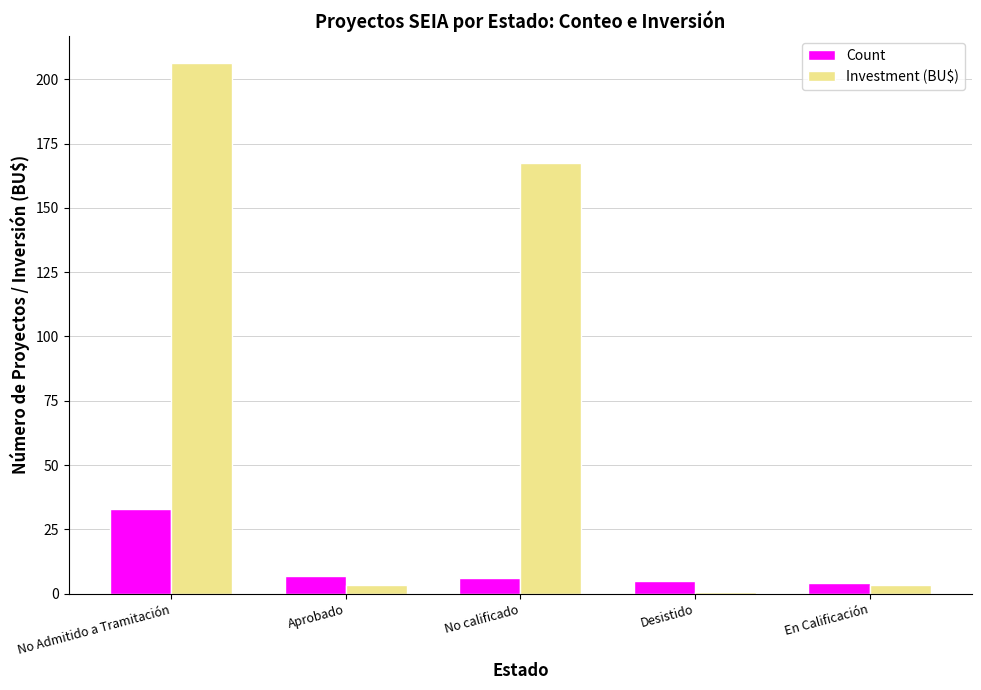

True or false: Count has a value of 7.0 at Aprobado.

True